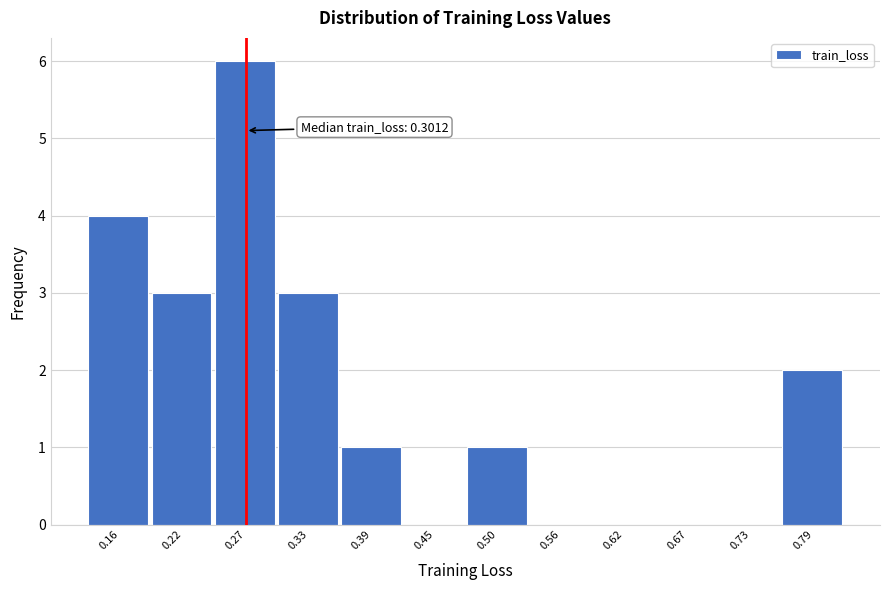

Reading right to left, extract all data points from this chart.

0.79=2	0.73=0	0.67=0	0.62=0	0.56=0	0.50=1	0.45=0	0.39=1	0.33=3	0.27=6	0.22=3	0.16=4